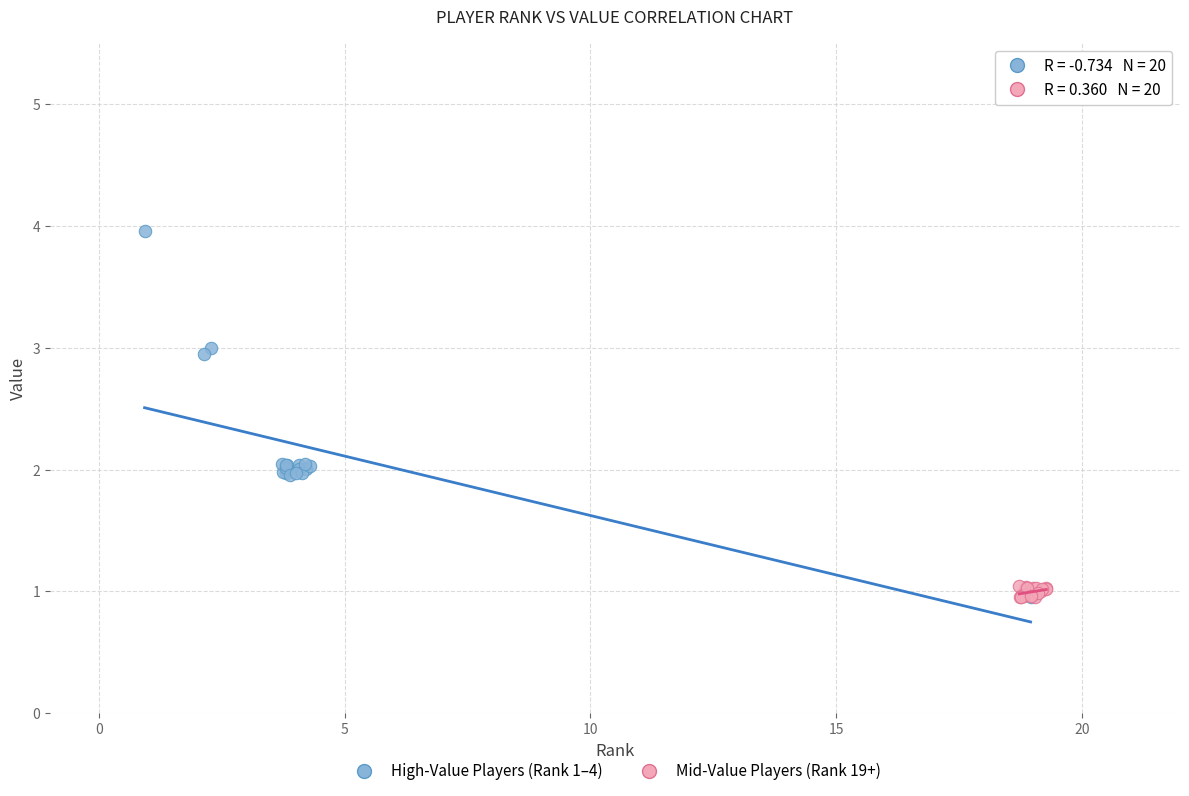

What are all the series names shown in the legend?

High-Value Players (Rank 1–4), Mid-Value Players (Rank 19+)